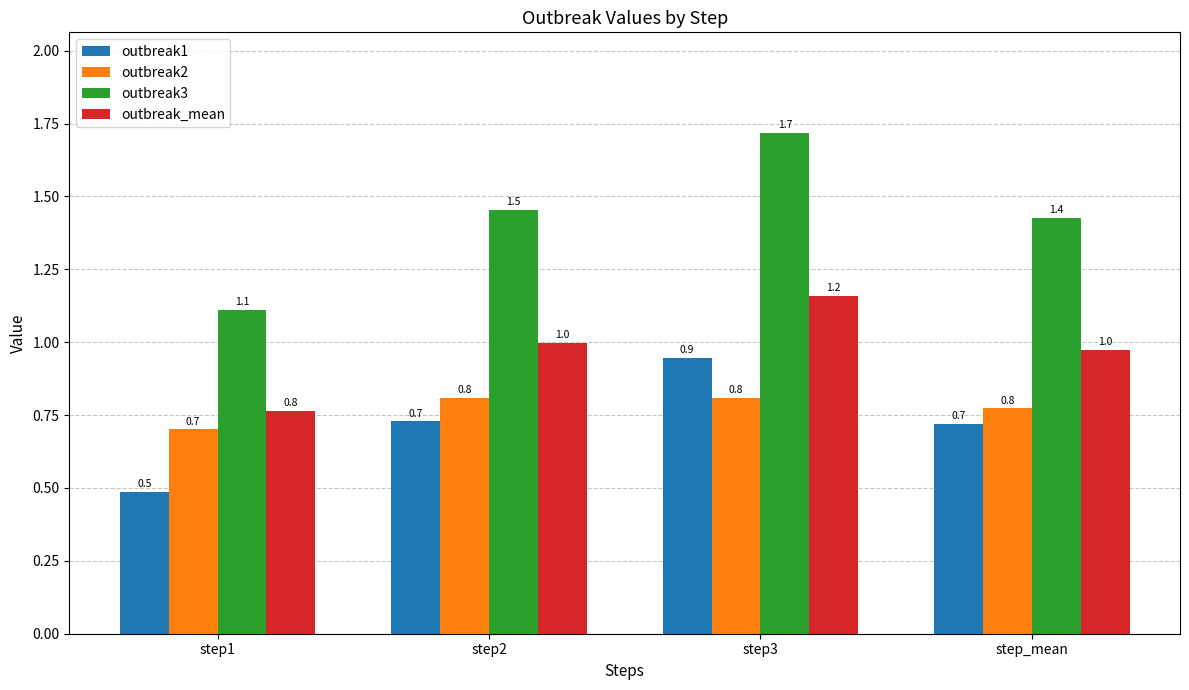

At how many categories does at least one series exceed 0?

4